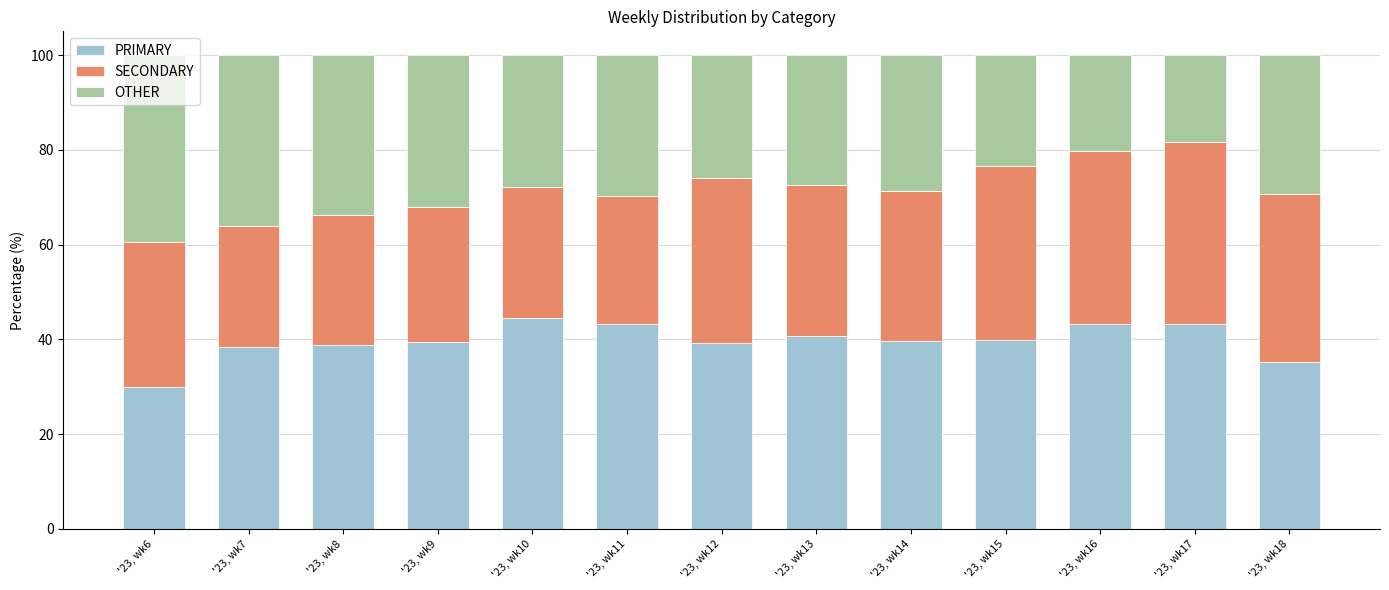

The PRIMARY series shows 35.3 at '23, wk18. True or false?

True